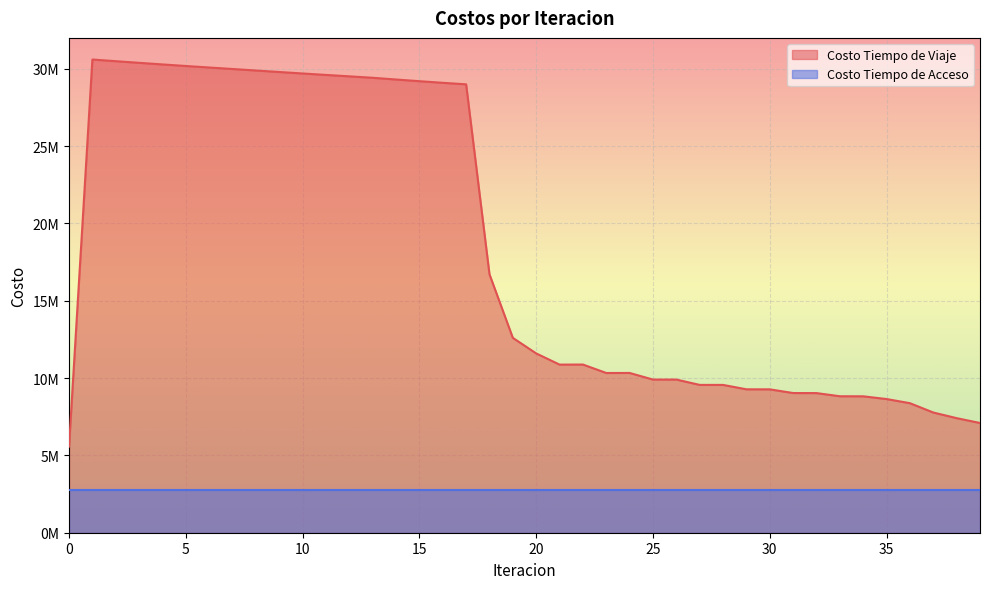

At which label does the data first exceed 11595225?

1